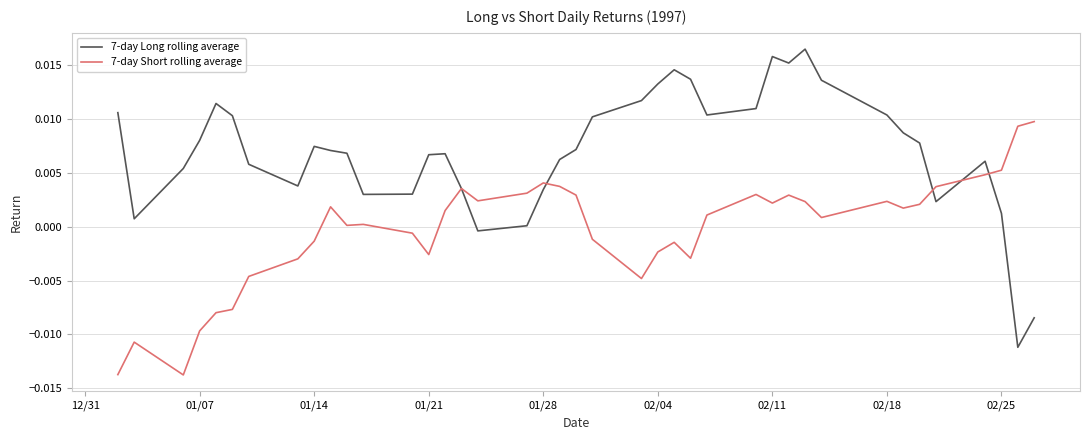

Which series has the largest total across all categories?

7-day Long rolling average